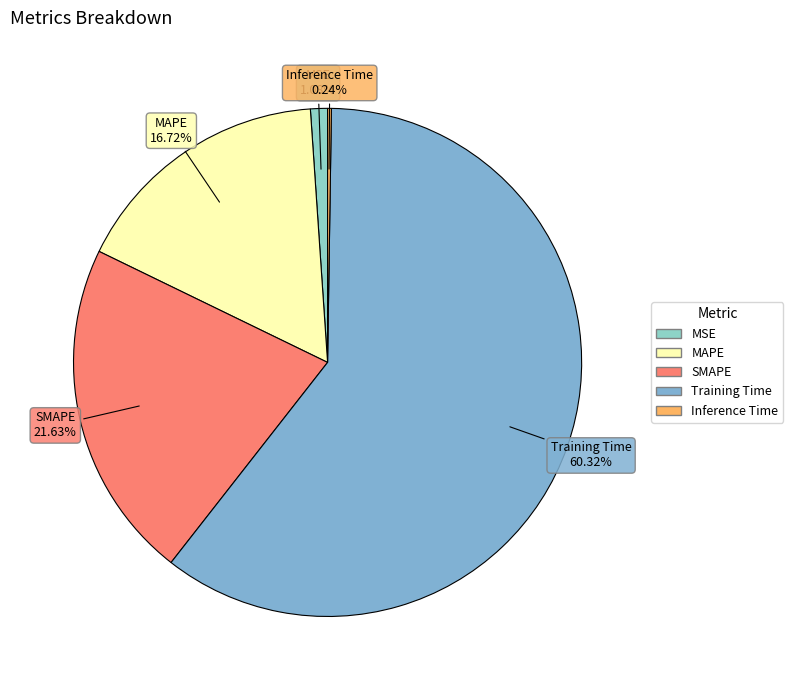

To the nearest percent, what is the difference between the largest and smallest slice percentages?

60%